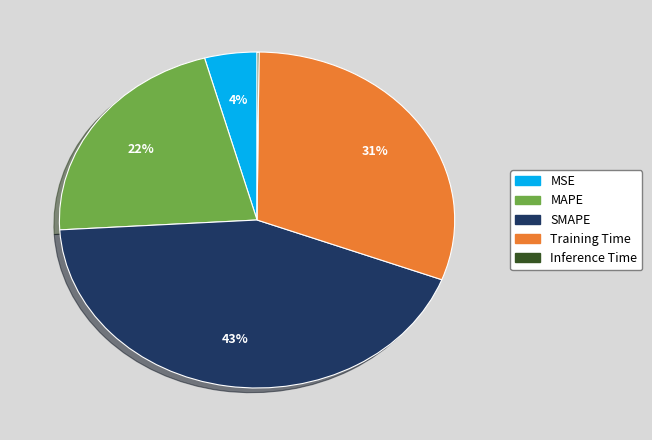

Which slice is the largest?

SMAPE